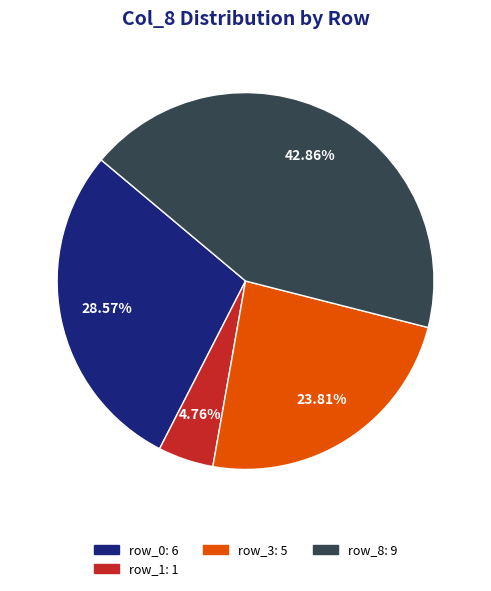

Count the number of slices in the pie.

4